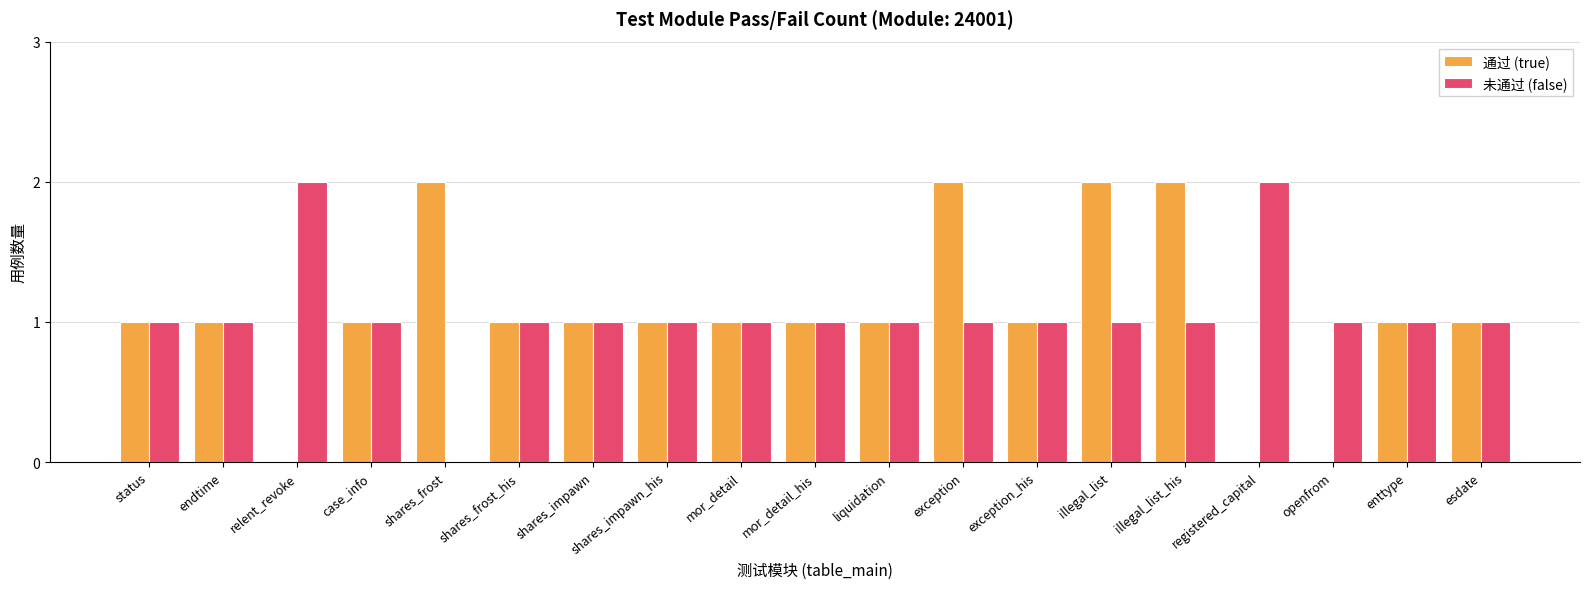

What is the total value across all series at exception?

3